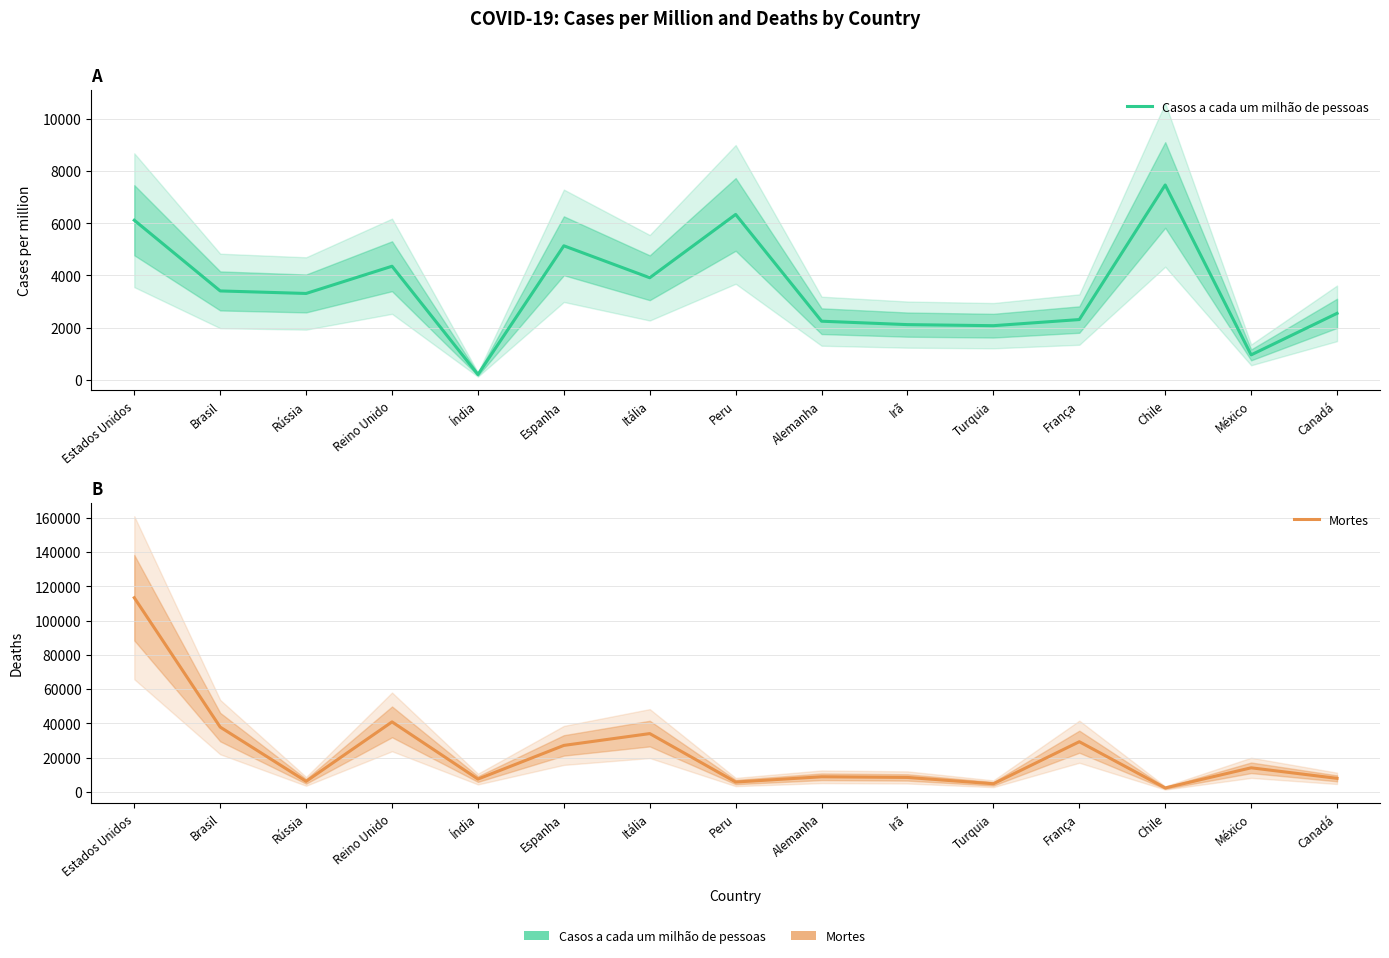

What is the label of the 8th point from the right?

Peru